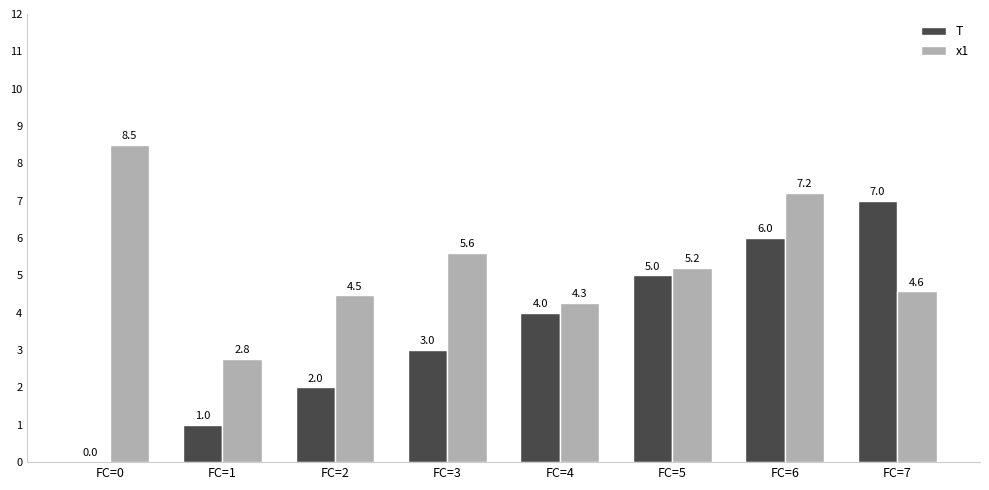

Which series has the widest spread of values?

T